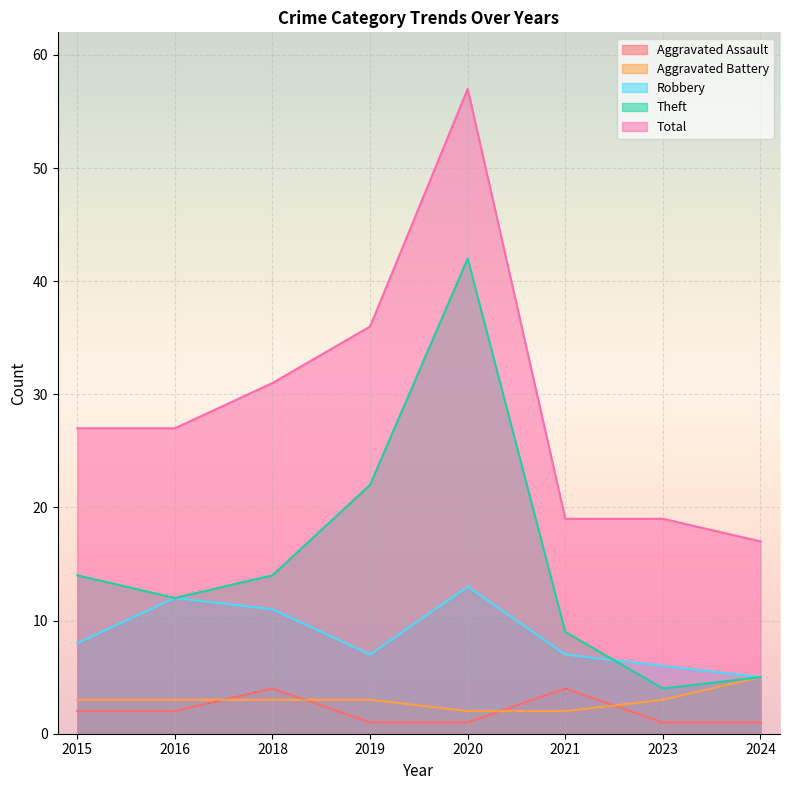

How many values in the Aggravated Assault series exceed 2?

2